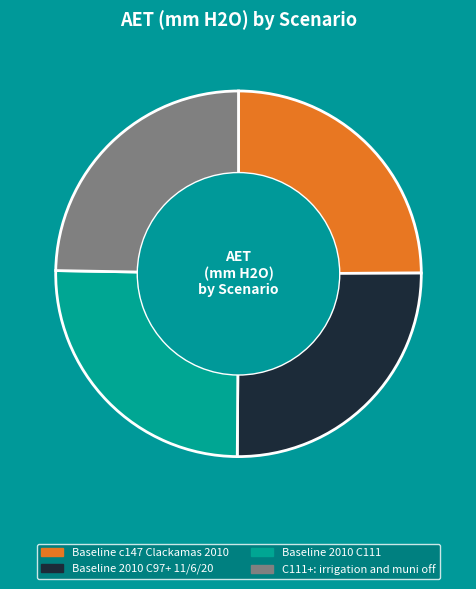

The Baseline 2010 C97+ 11/6/20 slice represents 25% of the pie. True or false?

True